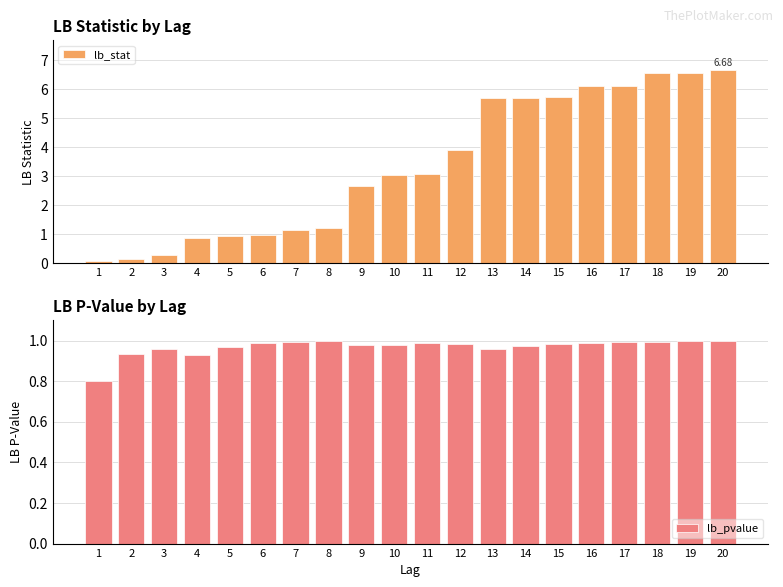

True or false: lb_pvalue has a value of 1.2 at 3.

False